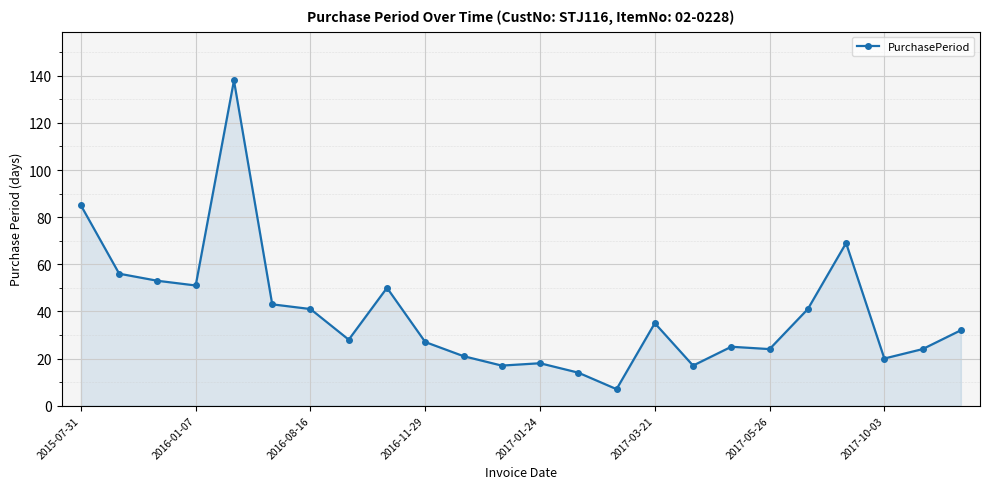

What is the value of the 11th point from the left?

21